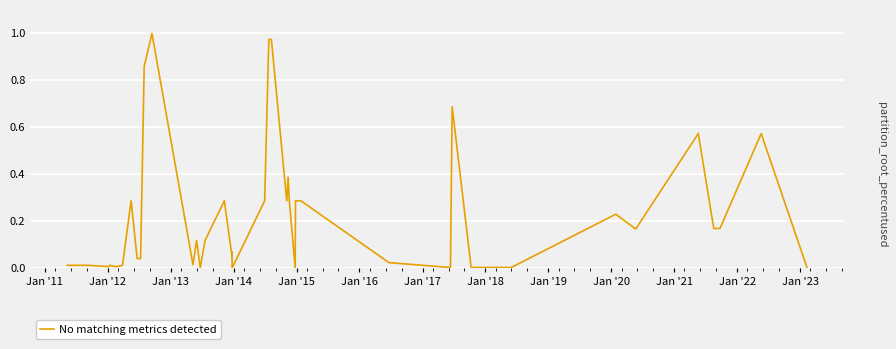

What position from the left is Jan '12?

3